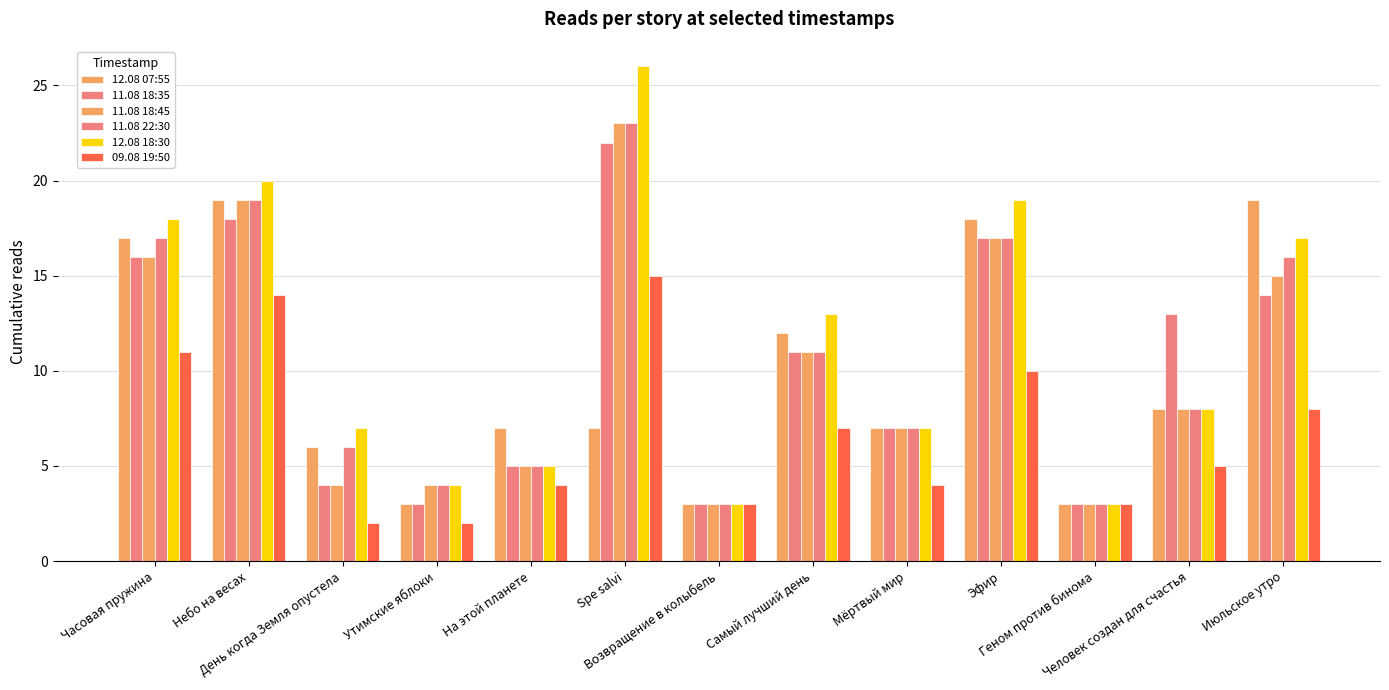

What is the minimum value shown in the chart?

2